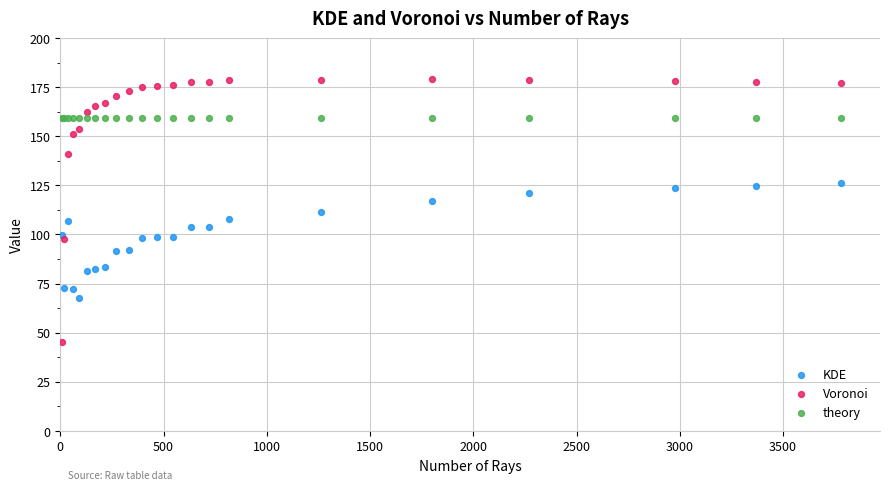

Which series reaches the maximum Y coordinate?

Voronoi